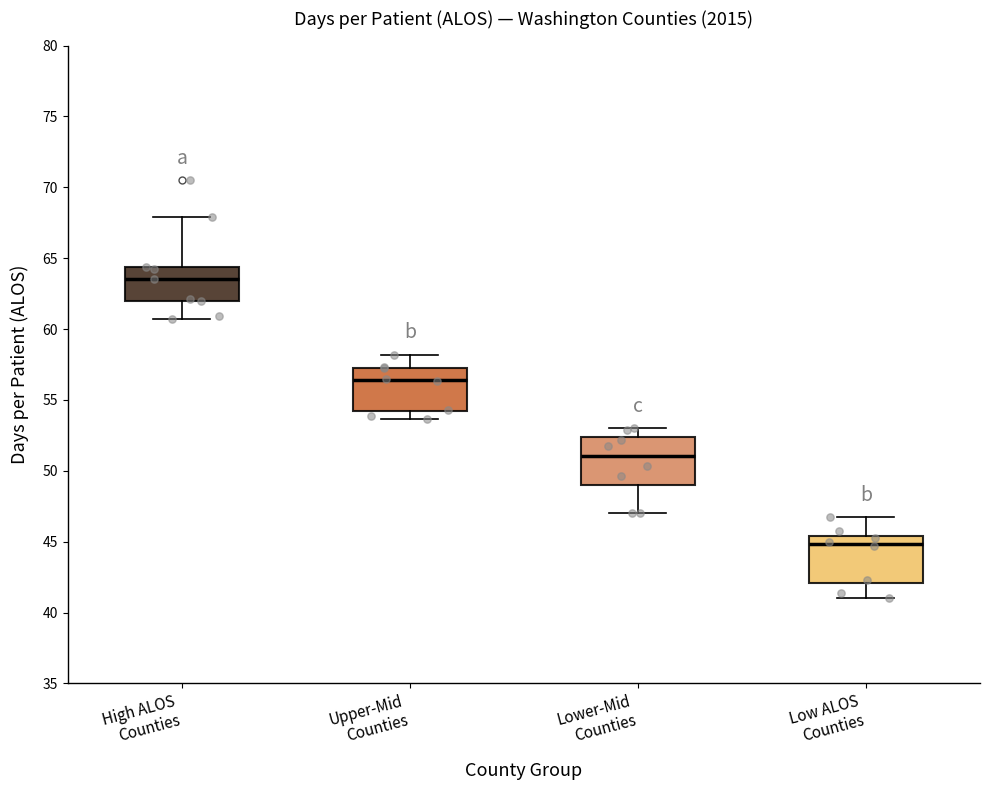

Reading left to right, transcribe this box plot: for each box, give where its median line is, the range the box spans, and where its two whiskers end, as read against the y-axis. The values are not printed on the chart, so give them approximately, as read against the axis.

High ALOS Counties: median 63.5, box 62.0 to 64.5, whiskers 60.5 to 68.0
Upper-Mid Counties: median 56.5, box 54.0 to 57.5, whiskers 53.5 to 58.0
Lower-Mid Counties: median 51.0, box 49.0 to 52.5, whiskers 47.0 to 53.0
Low ALOS Counties: median 45.0, box 42.0 to 45.5, whiskers 41.0 to 46.5